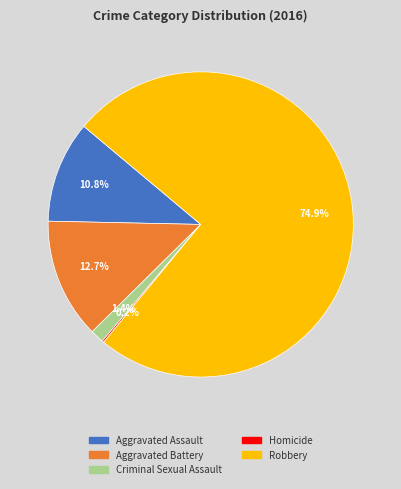

Between Aggravated Battery and Aggravated Assault, which is larger?

Aggravated Battery